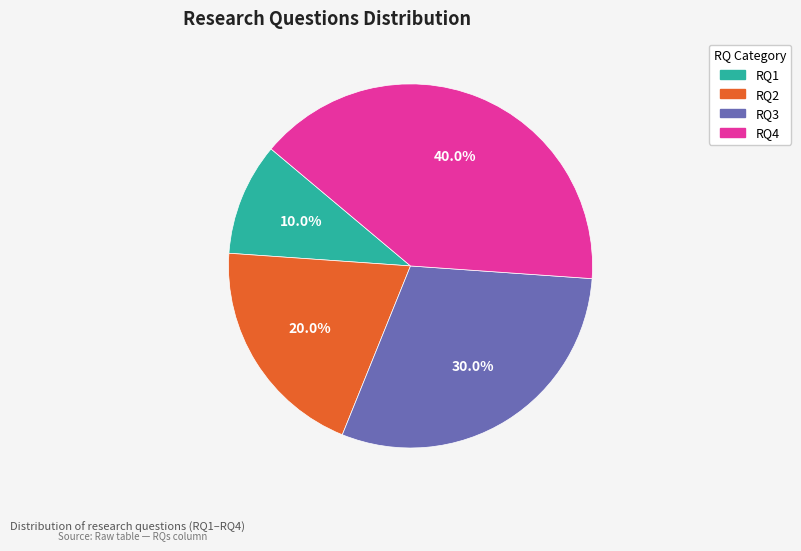

Does RQ3 account for over 50% of the chart?

No